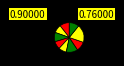

How many slices are in this pie chart?

9